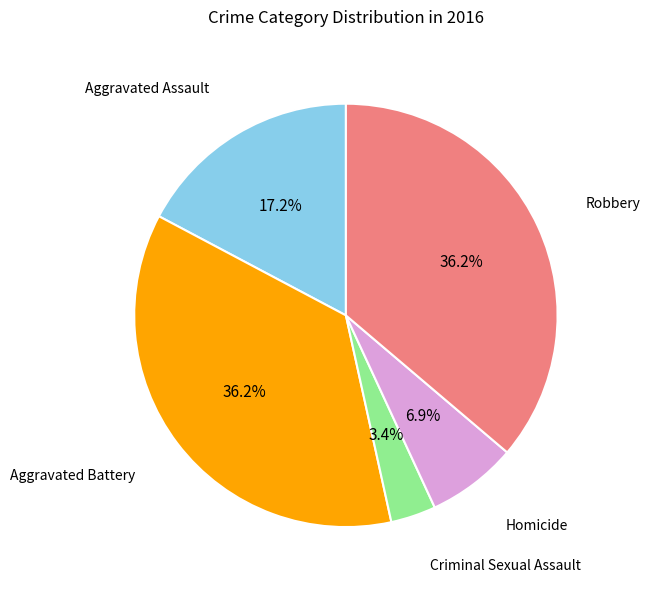

Is there any slice that represents more than half of the pie?

No